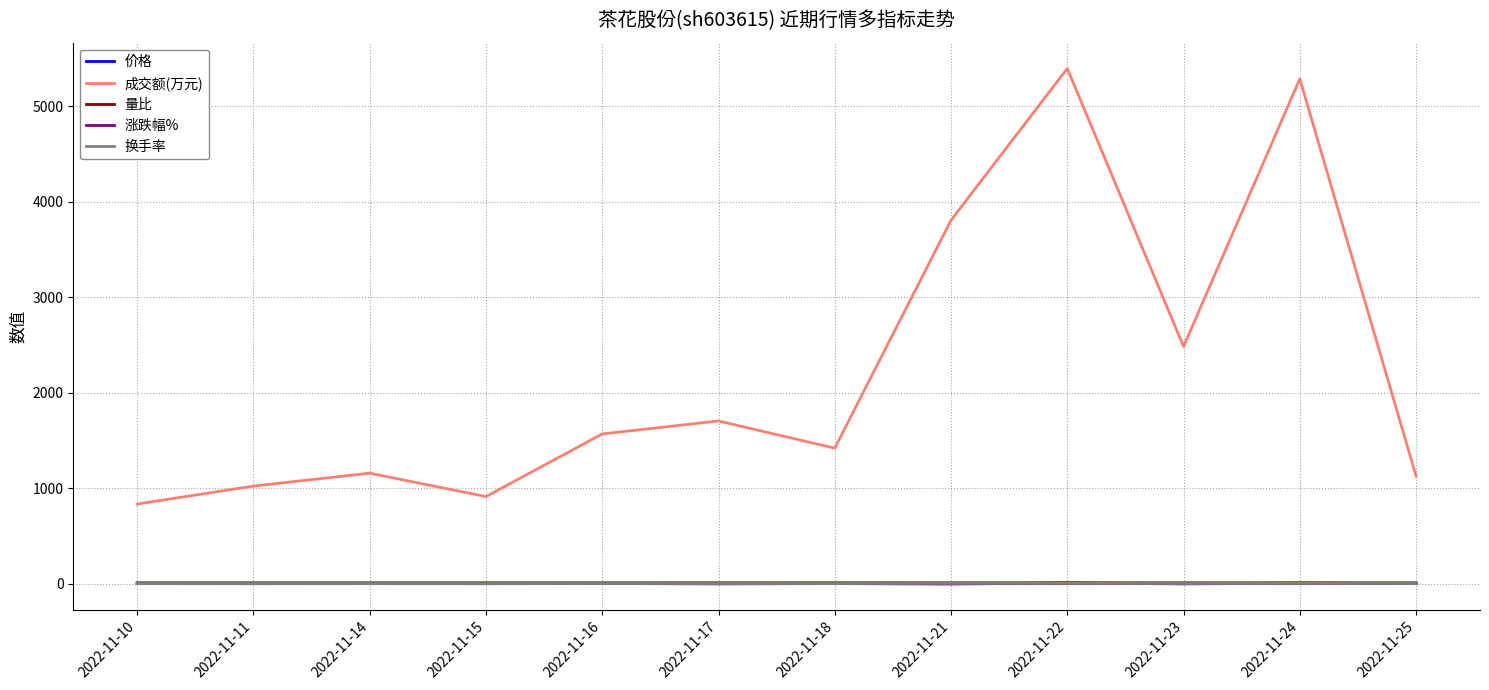

Is it true that 涨跌幅% equals 0.0 at 2022-11-14?

True